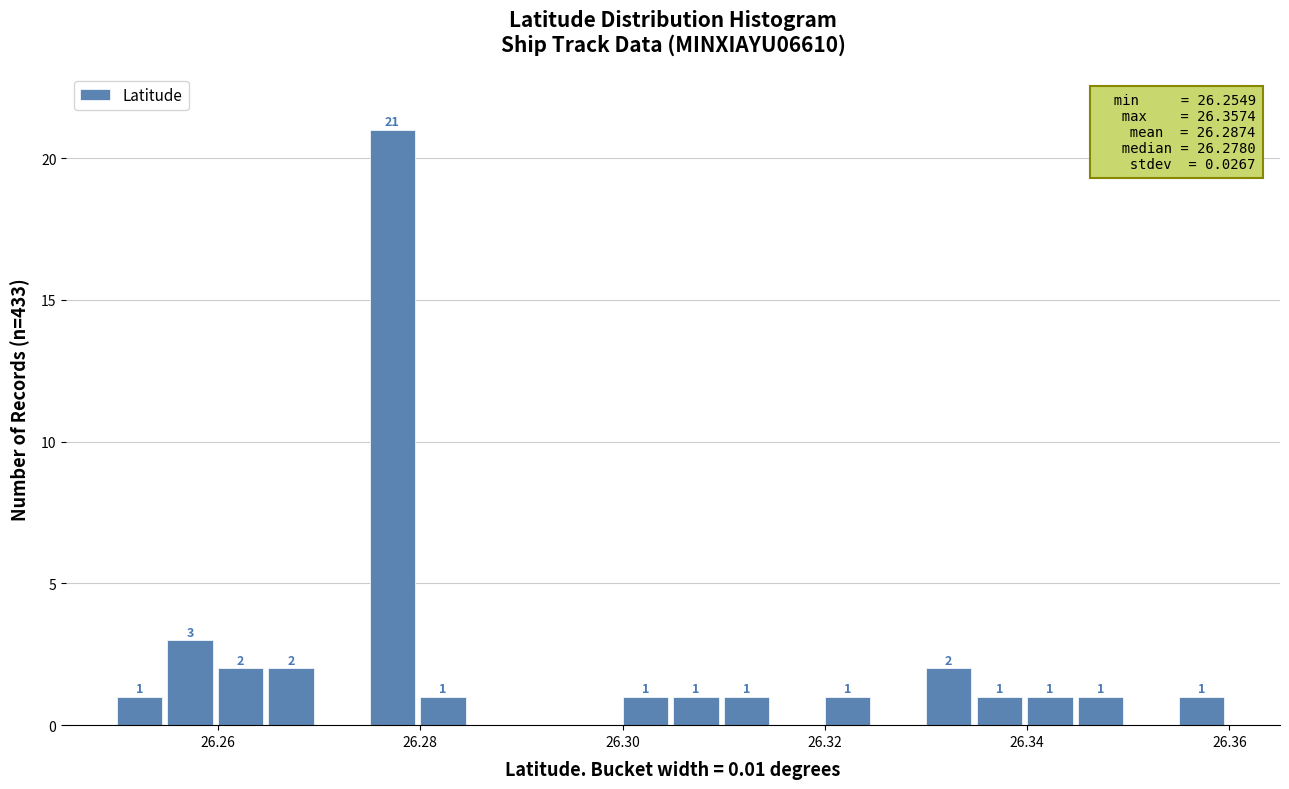

Around what value on the x-axis is the tallest bar? Give the approximate position of its centre, as read against the axis.

26.278